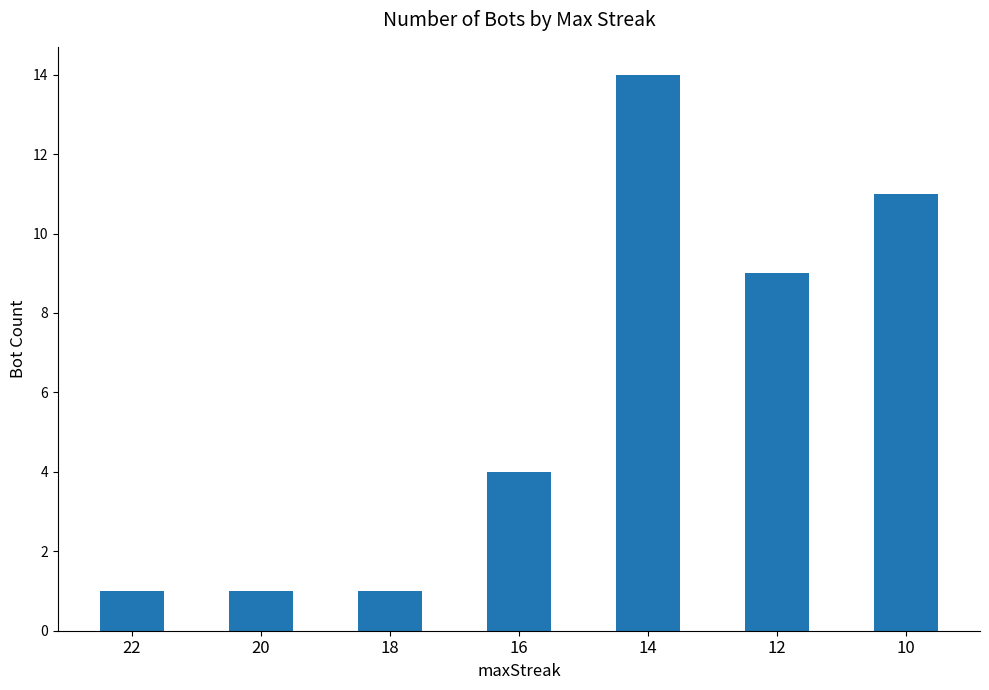

What is the average value?

6